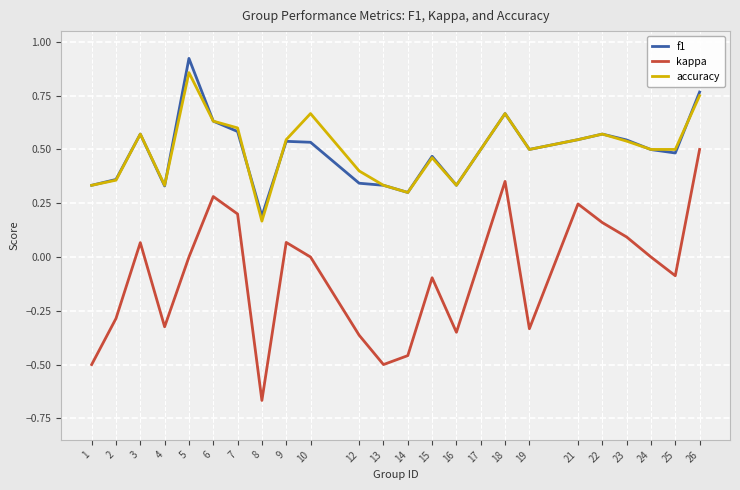

True or false: f1 has more than 0 interior local peaks.

True